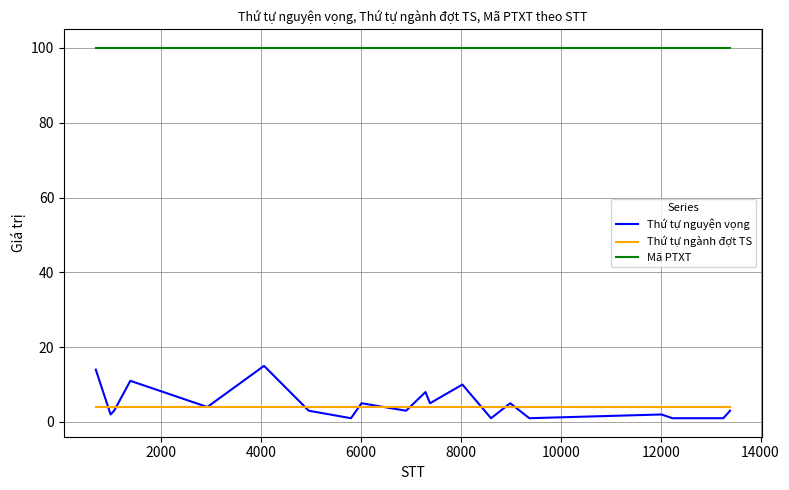

Which series has the largest total across all categories?

Mã PTXT